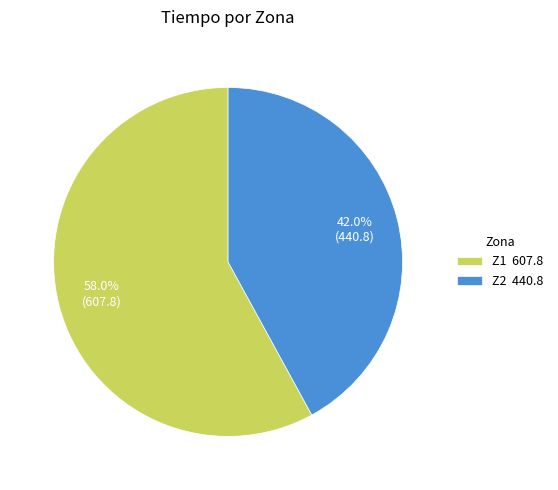

To the nearest percent, what is the difference between the largest and smallest slice percentages?

16%